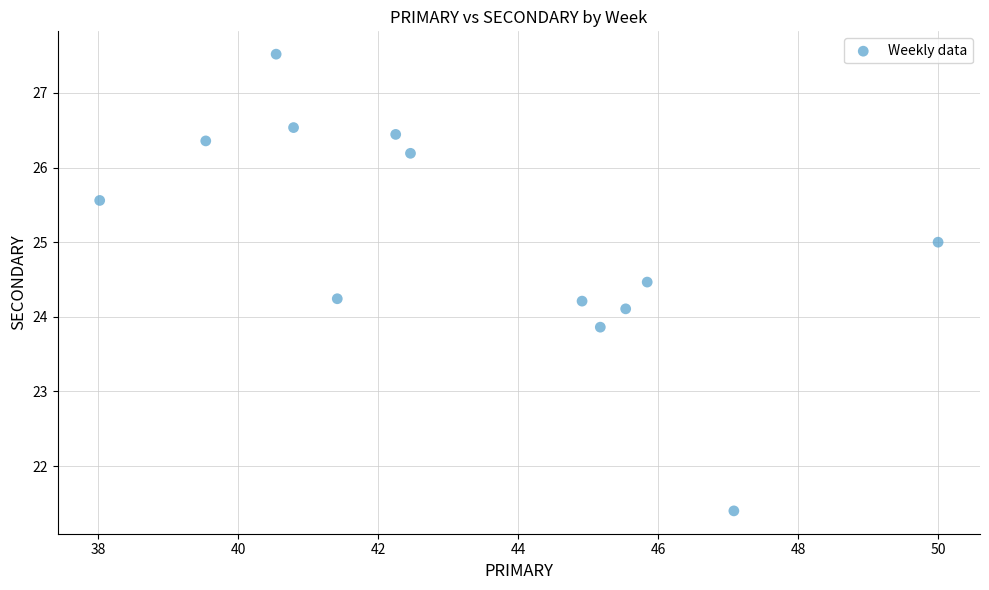

What is the range of Y values (max minus min)?

6.1